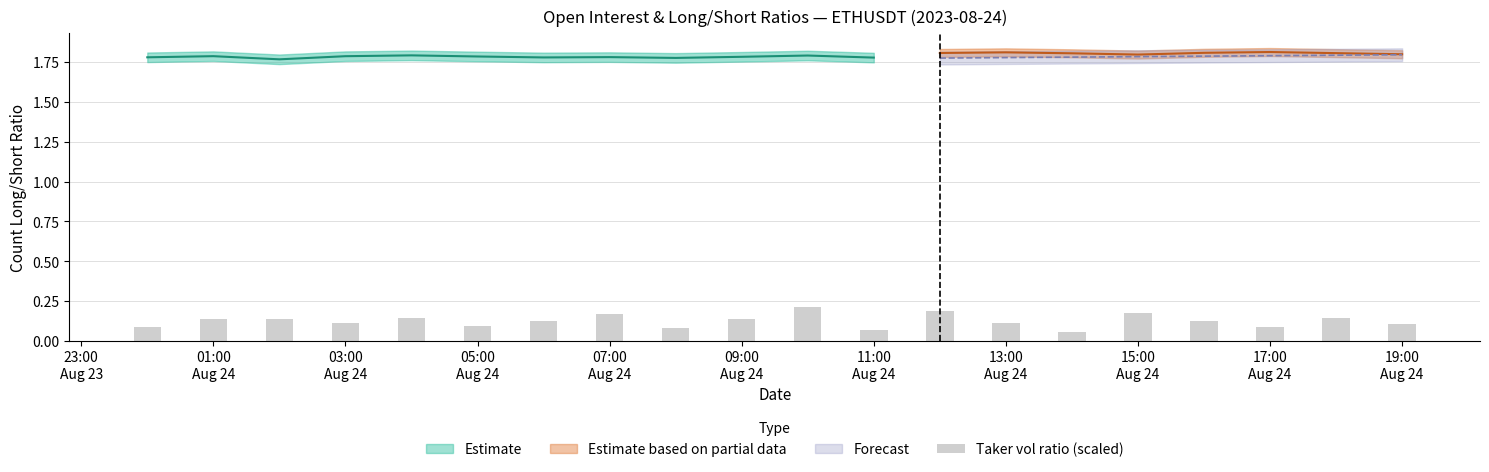

Reading left to right, extract all data points from this chart.

0.1	0.1	0.1	0.1	0.1	0.1	0.1	0.2	0.1	0.1	0.2	0.1	0.2	0.1	0.1	0.2	0.1	0.1	0.1	0.1